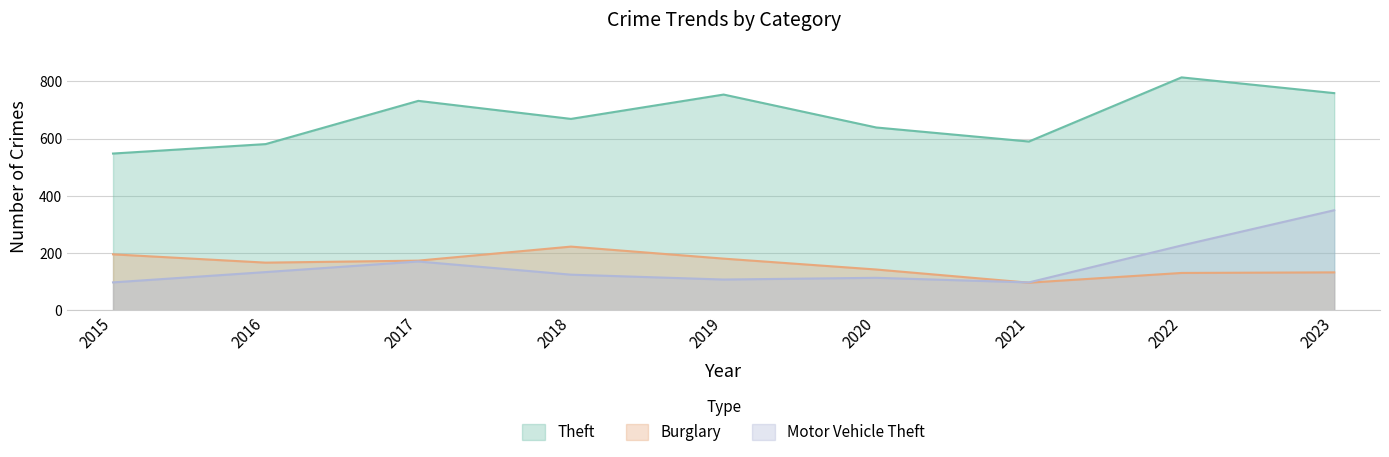

Which category has the lowest value across all series?

2021